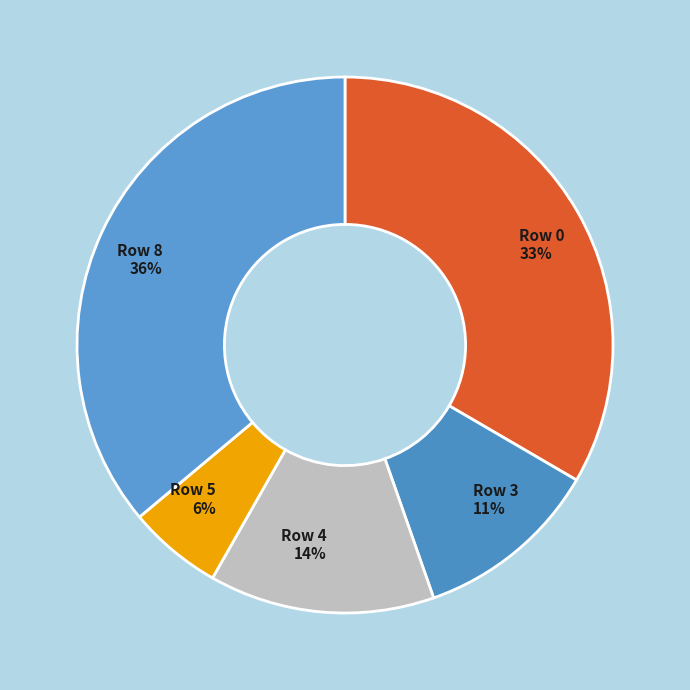

Which category has the biggest portion of the pie?

Row 8 36%